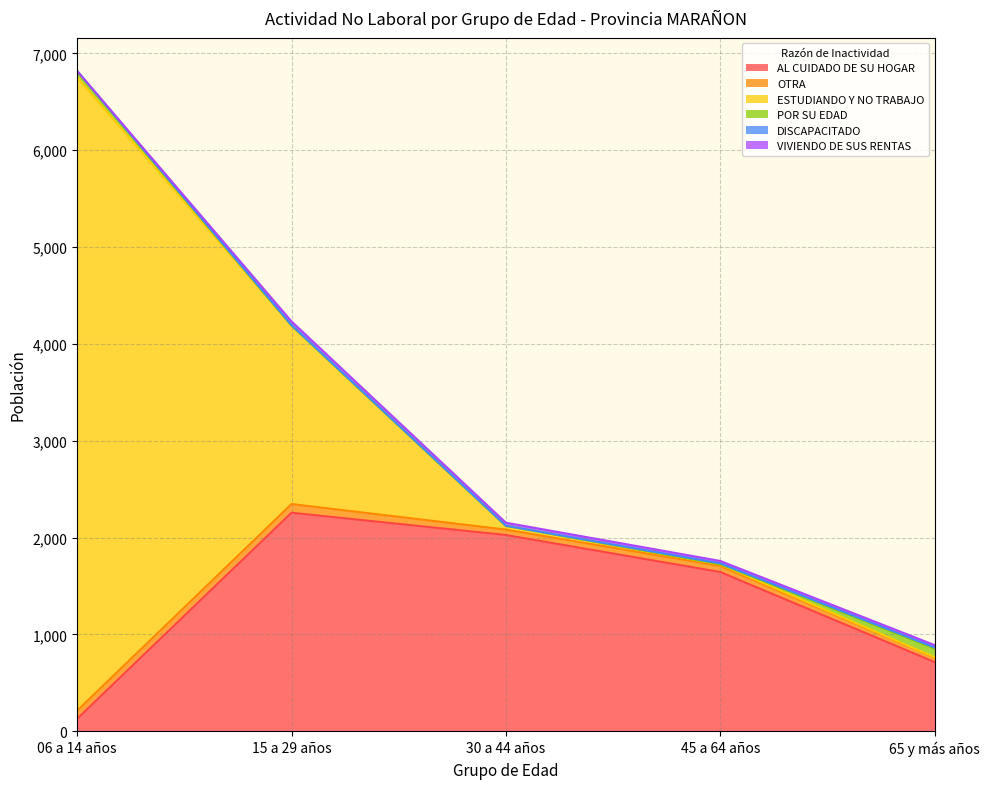

Where do OTRA and ESTUDIANDO Y NO TRABAJO first cross each other?

15 a 29 años and 30 a 44 años